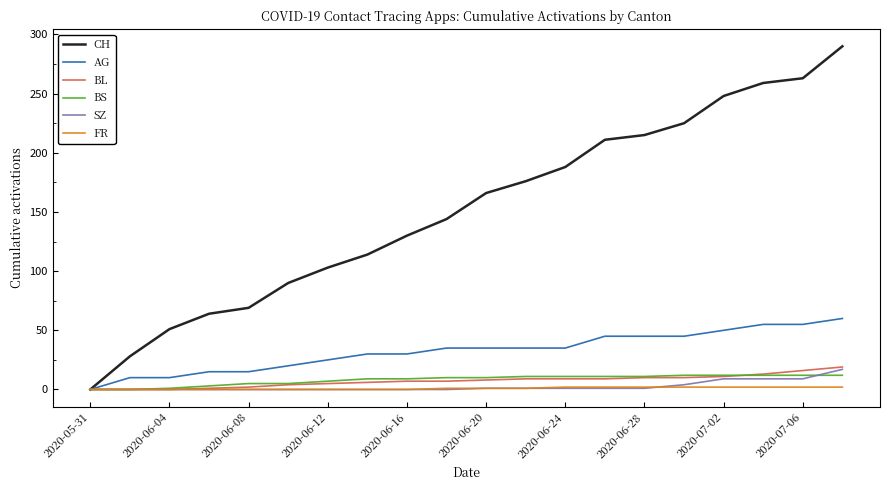

True or false: CH has more than 1 interior local peaks.

False